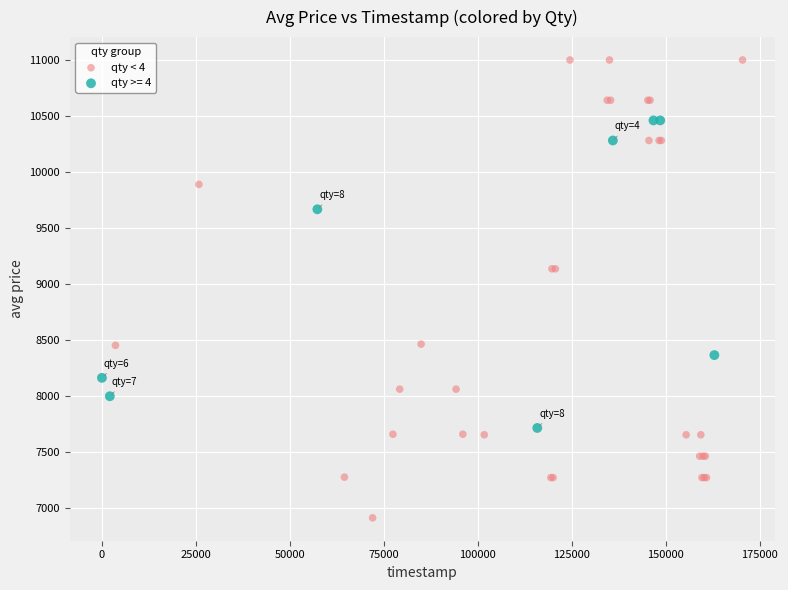

Which series has the widest spread of Y values?

qty < 4